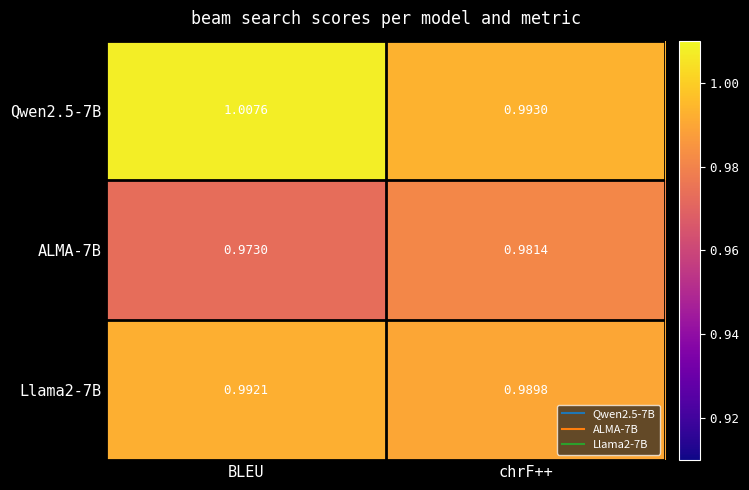

Count the number of data series in this chart.

3